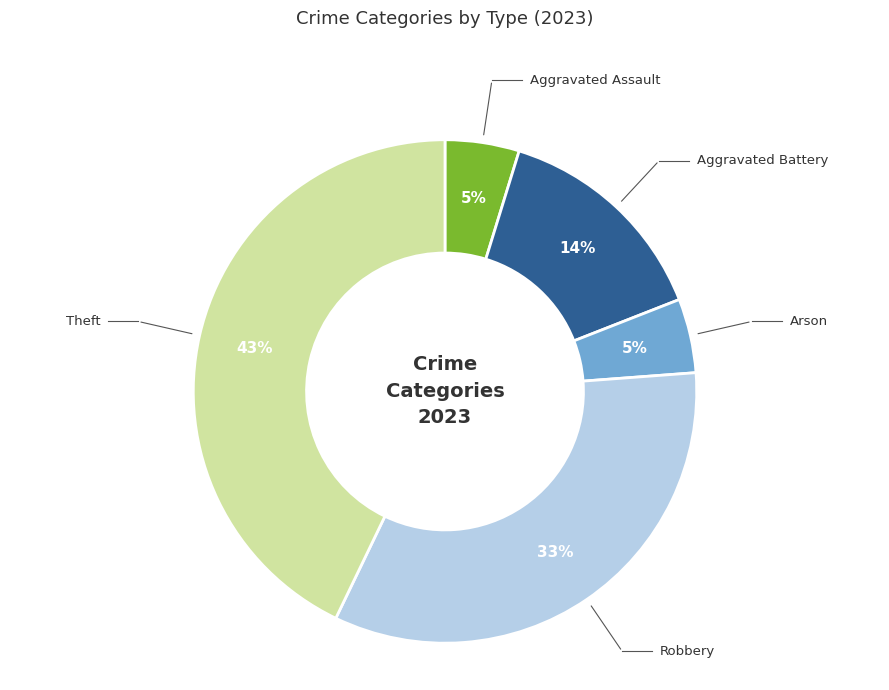

Does any single category account for the majority?

No